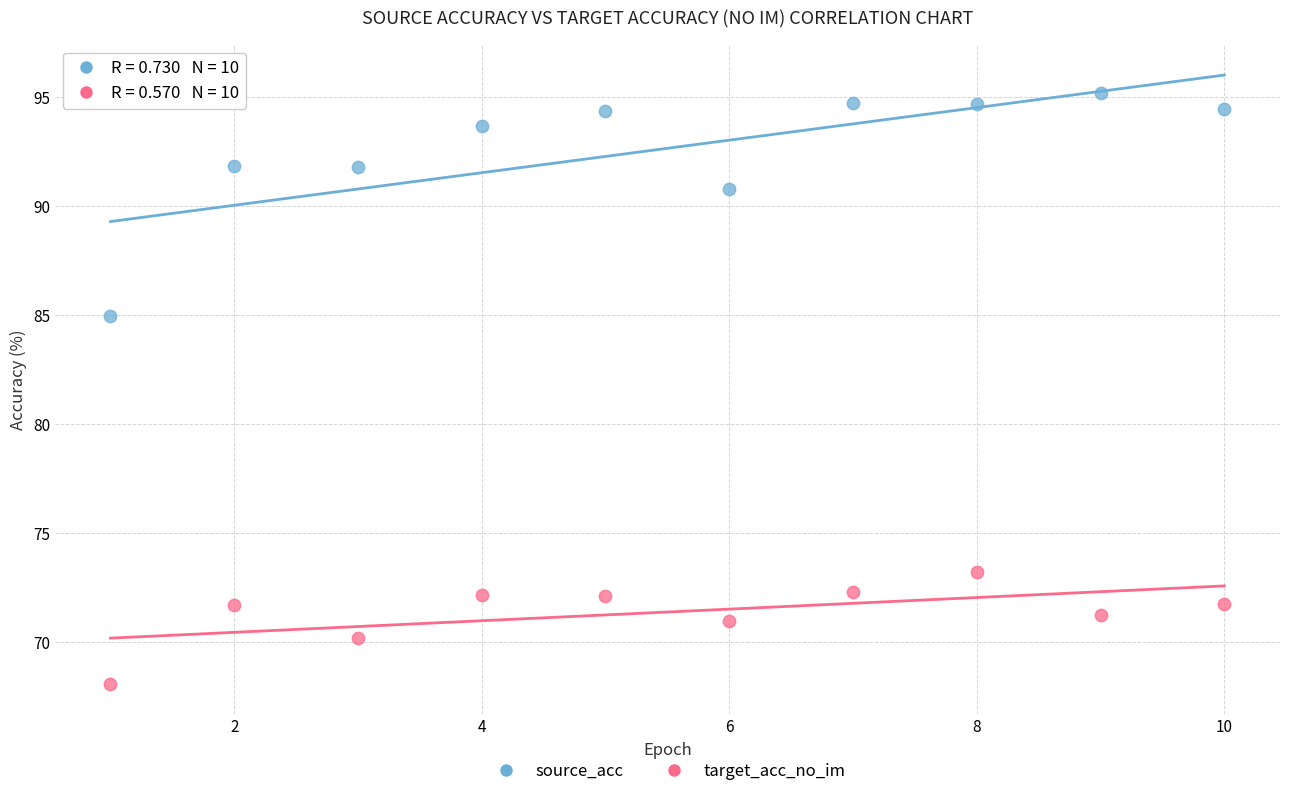

Which series has the largest Y range (max minus min)?

source_acc